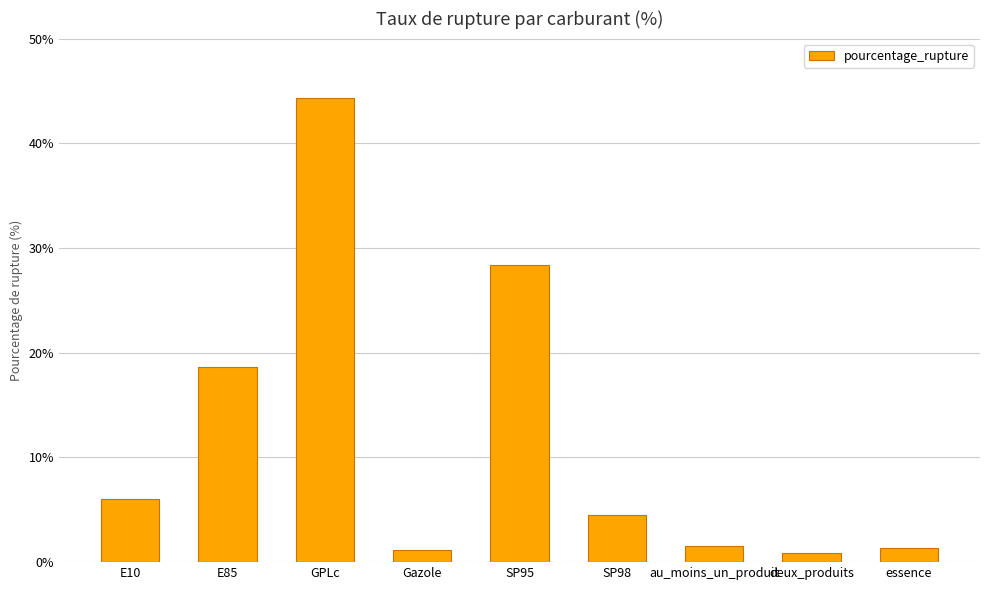

The value at SP95 is 40.8. True or false?

False